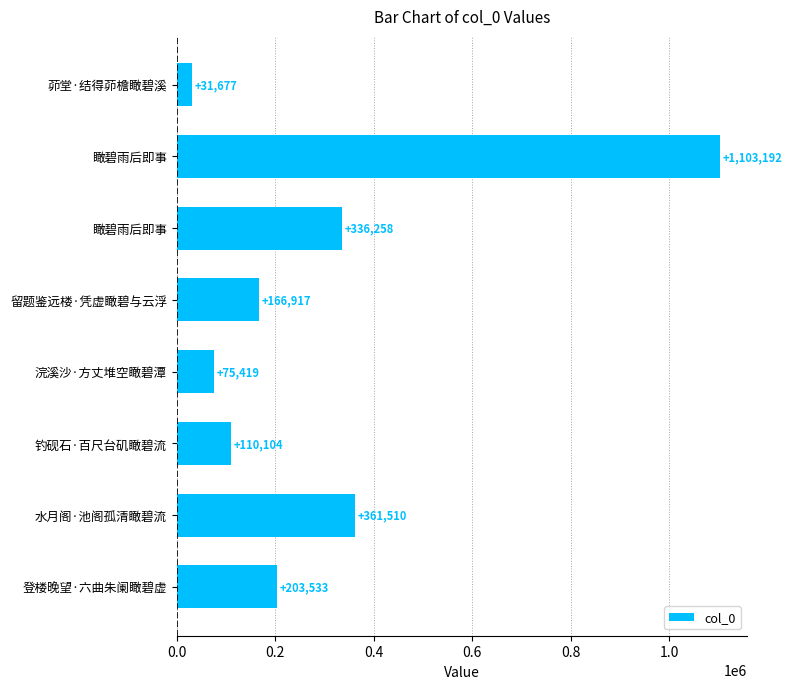

Are the bars horizontal?

Yes